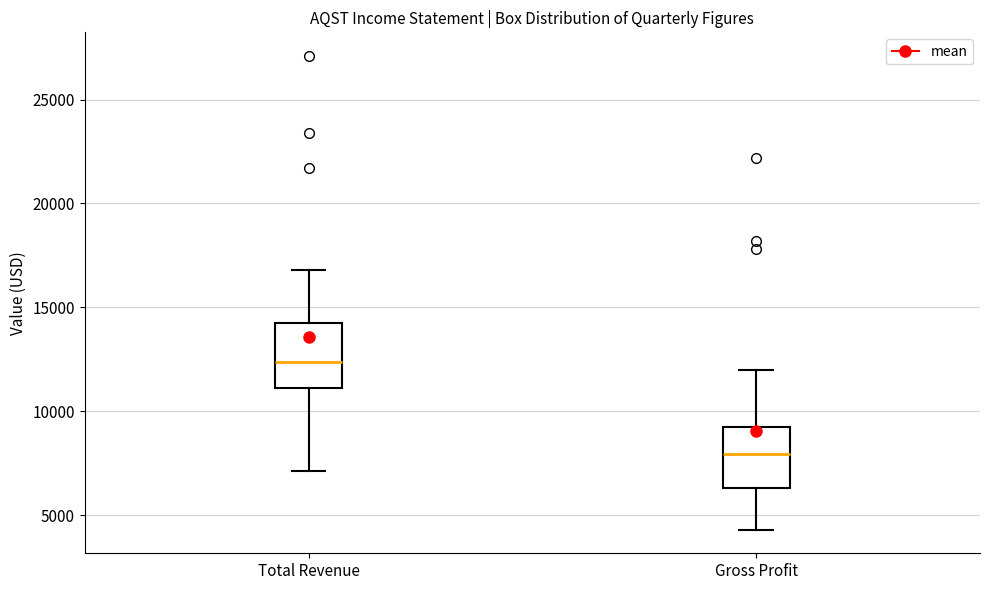

Where is the upper edge of the box for Total Revenue on the y-axis? The values are not printed on the chart, so give them approximately, as read against the axis.

14500